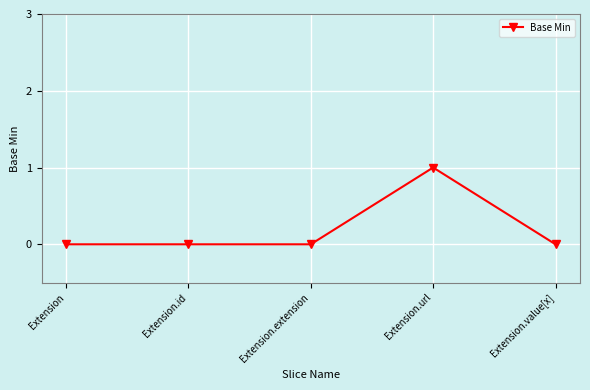

True or false: the data has more than 0 interior local peaks.

True